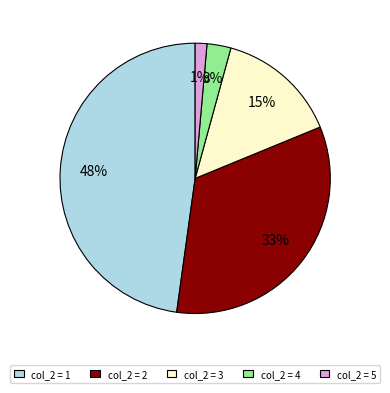

Combined, do col_2 = 3 and col_2 = 1 account for over 50%?

Yes